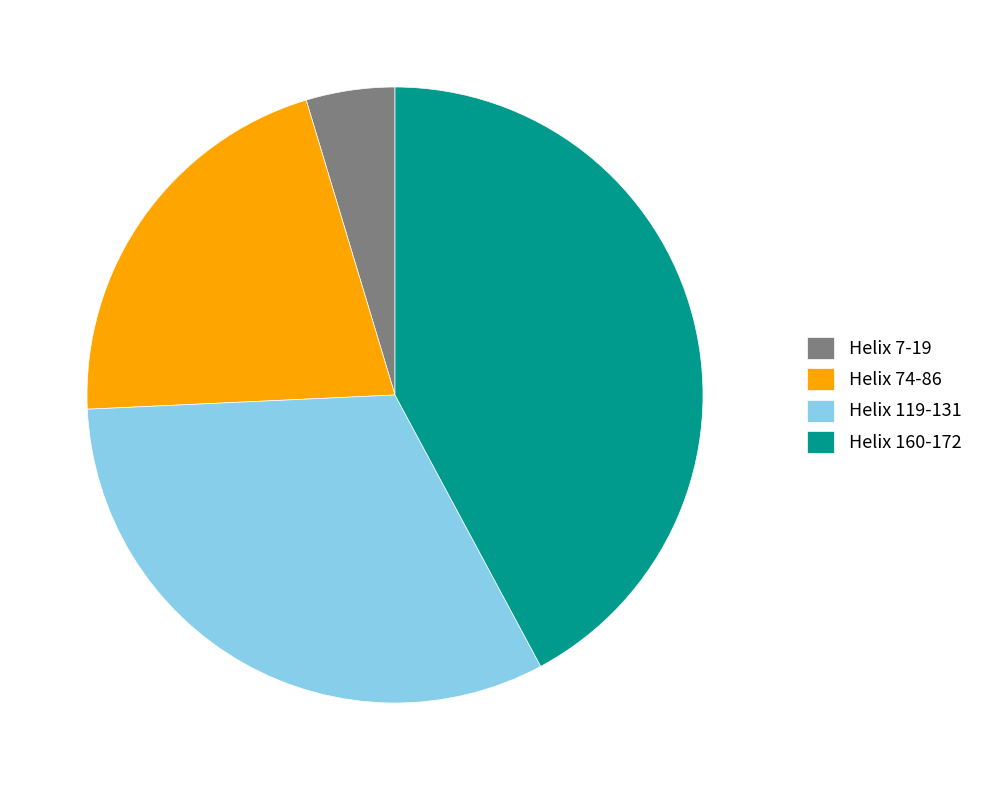

How many segments does this pie chart have?

4